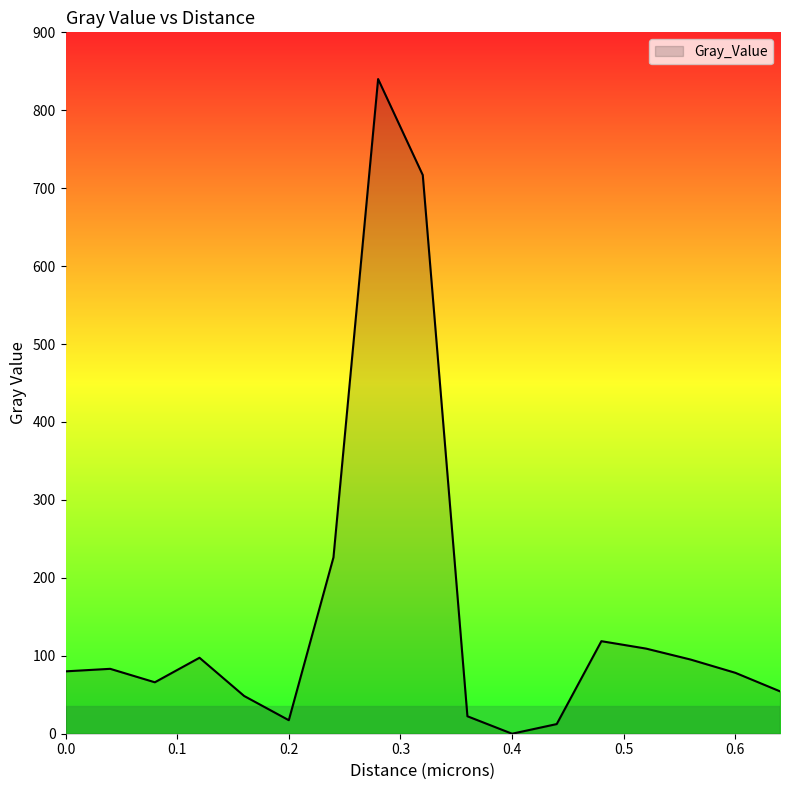

What is the maximum value shown in the chart?

840.1